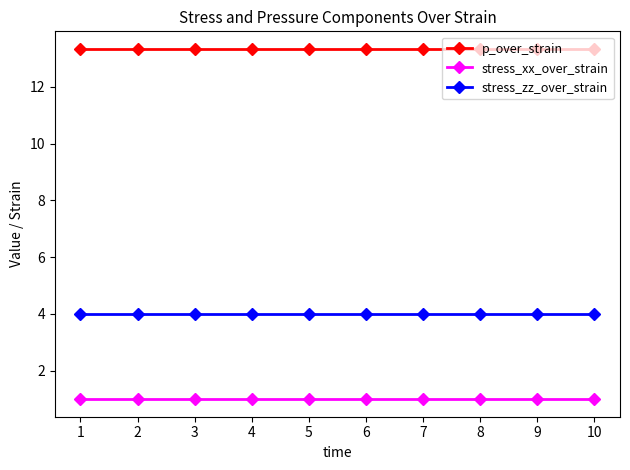

True or false: stress_zz_over_strain and stress_xx_over_strain cross at least once.

False